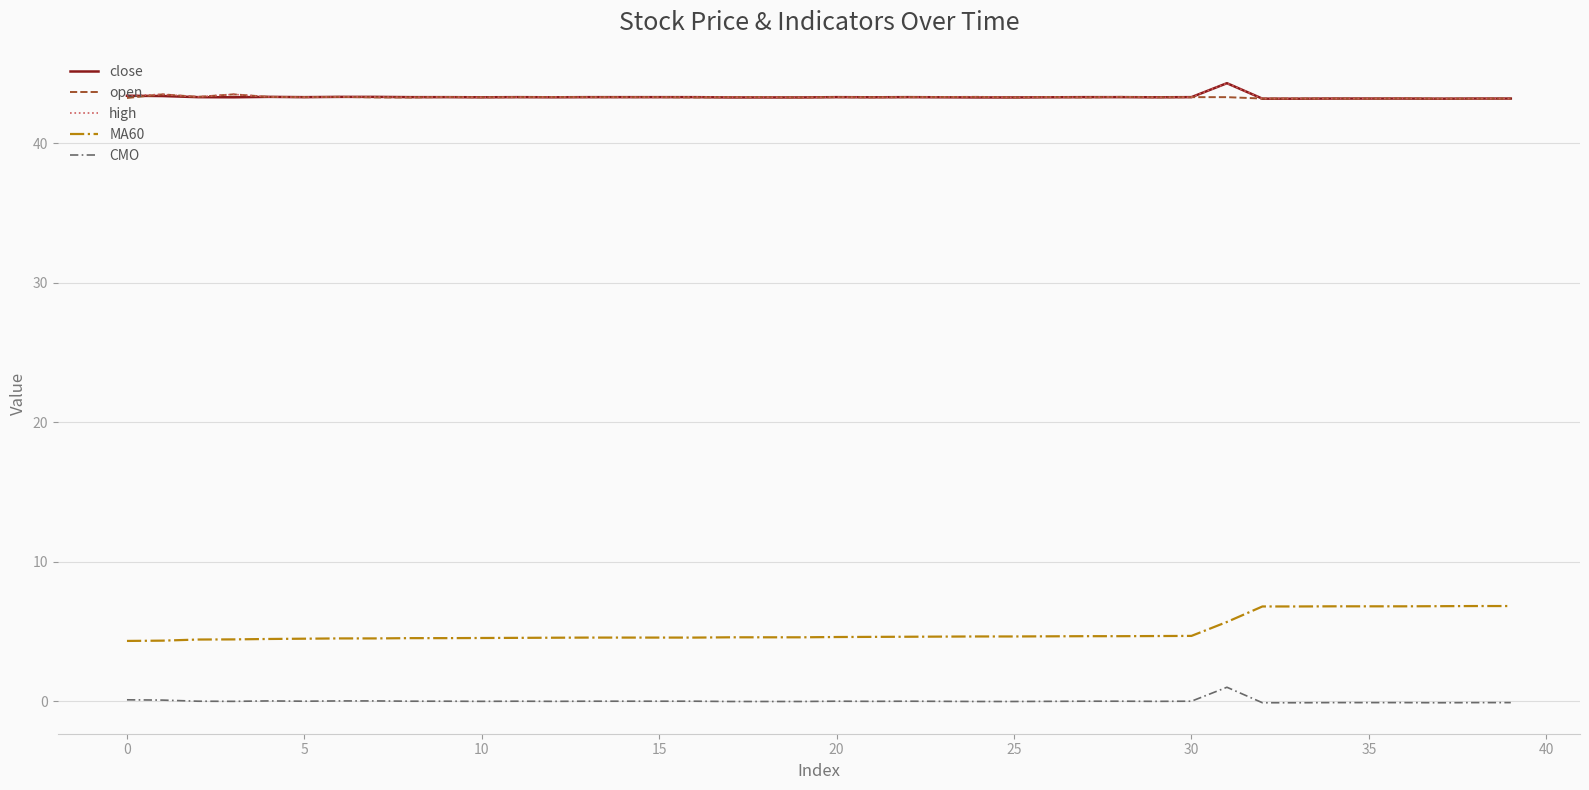

True or false: open and MA60 intersect in this chart.

False